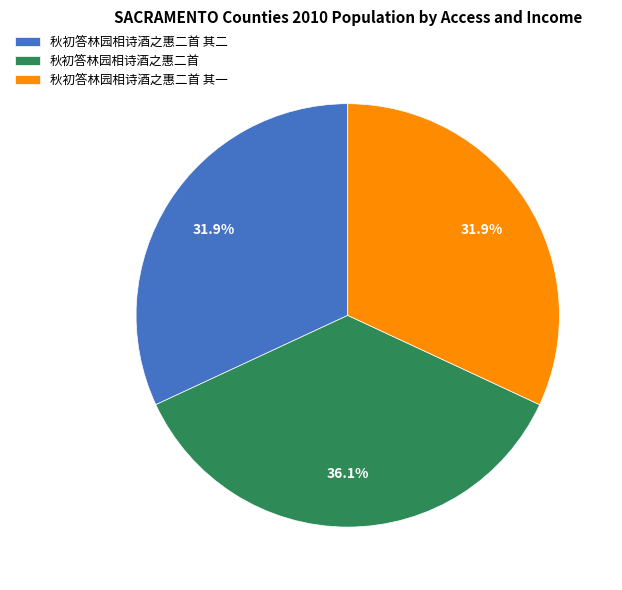

Which category has the biggest portion of the pie?

秋初答林园相诗酒之惠二首